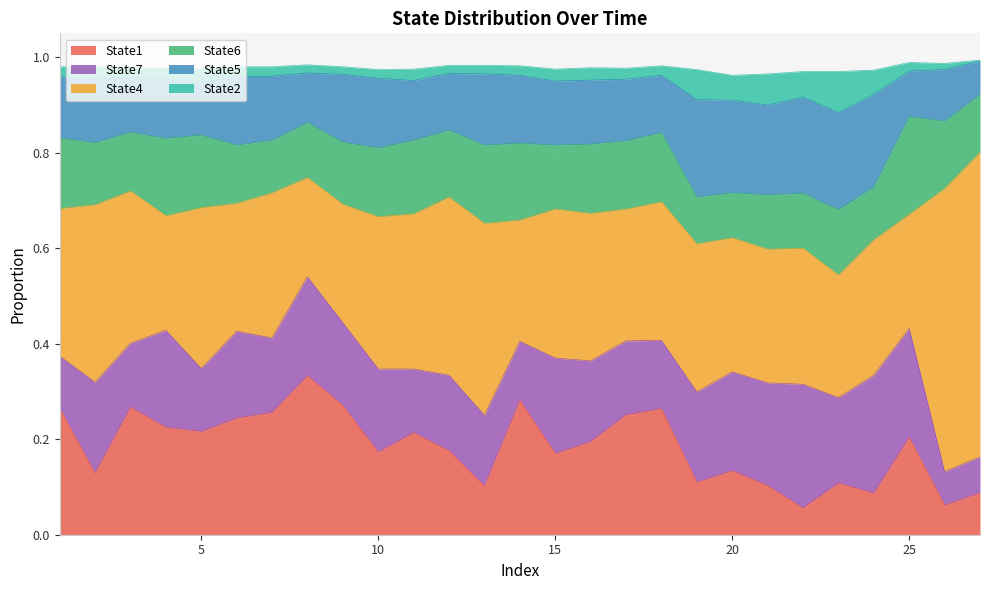

Is the value of State5 at 21 greater than the value of State2 at 24?

No